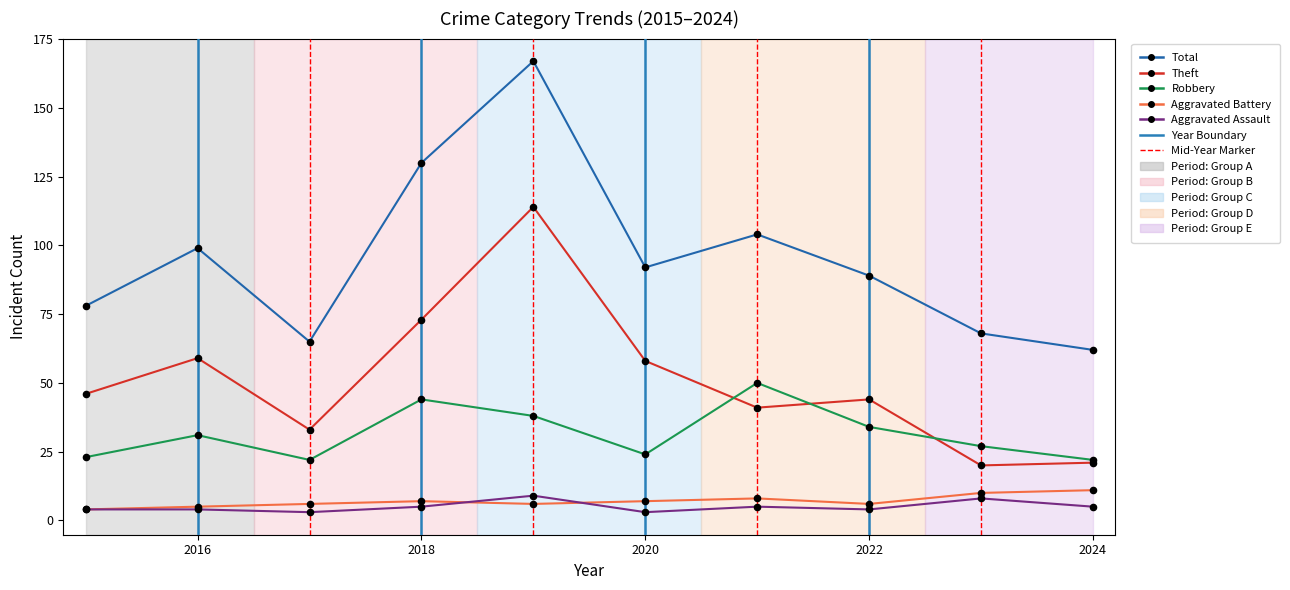

What is the maximum value shown in the chart?

167